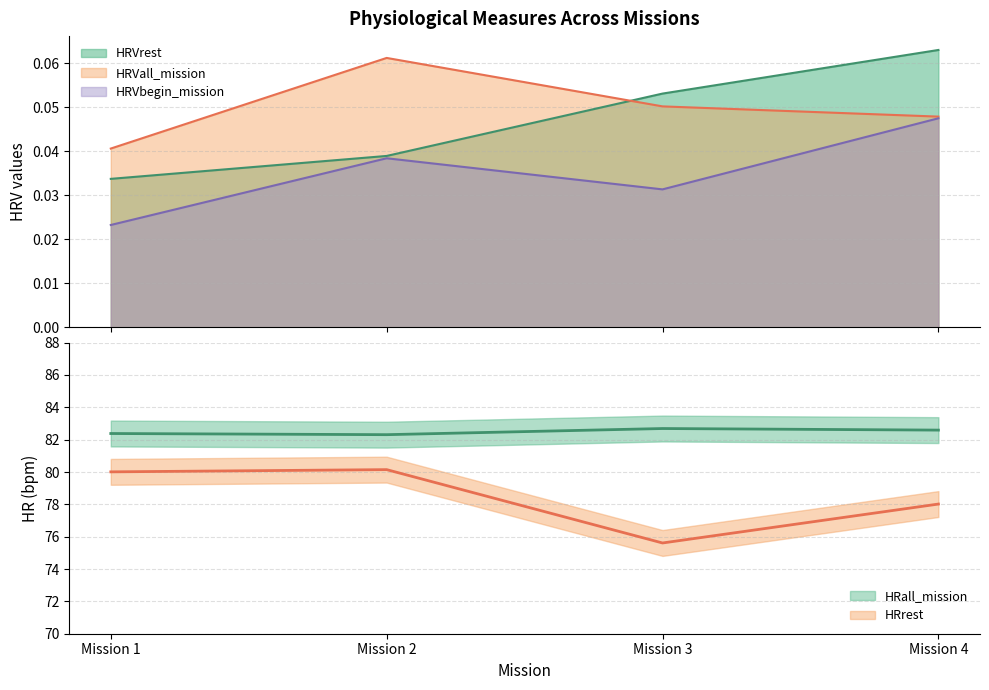

What is the total value across all series at Mission 4?

160.8